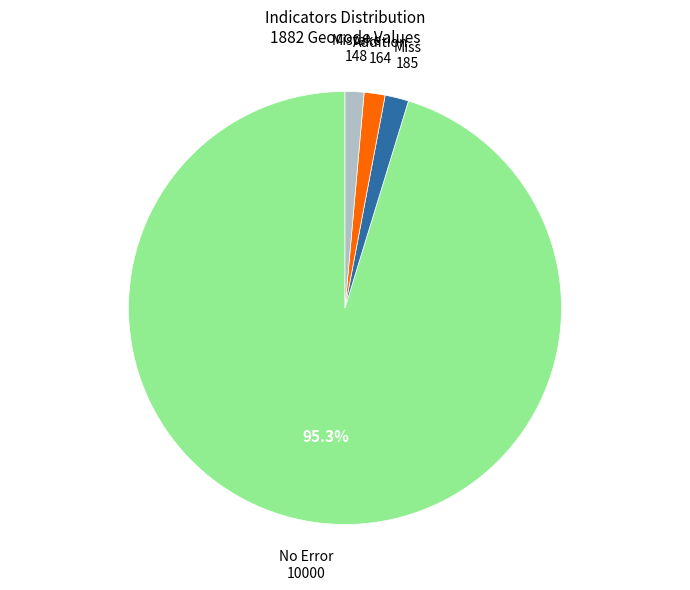

Is there a majority slice in this chart?

Yes